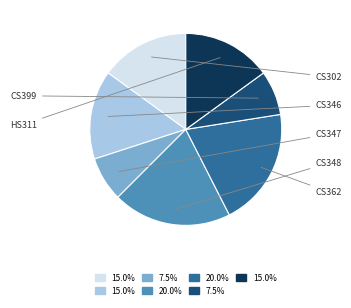

Which has a higher value, CS399 or HS311?

HS311